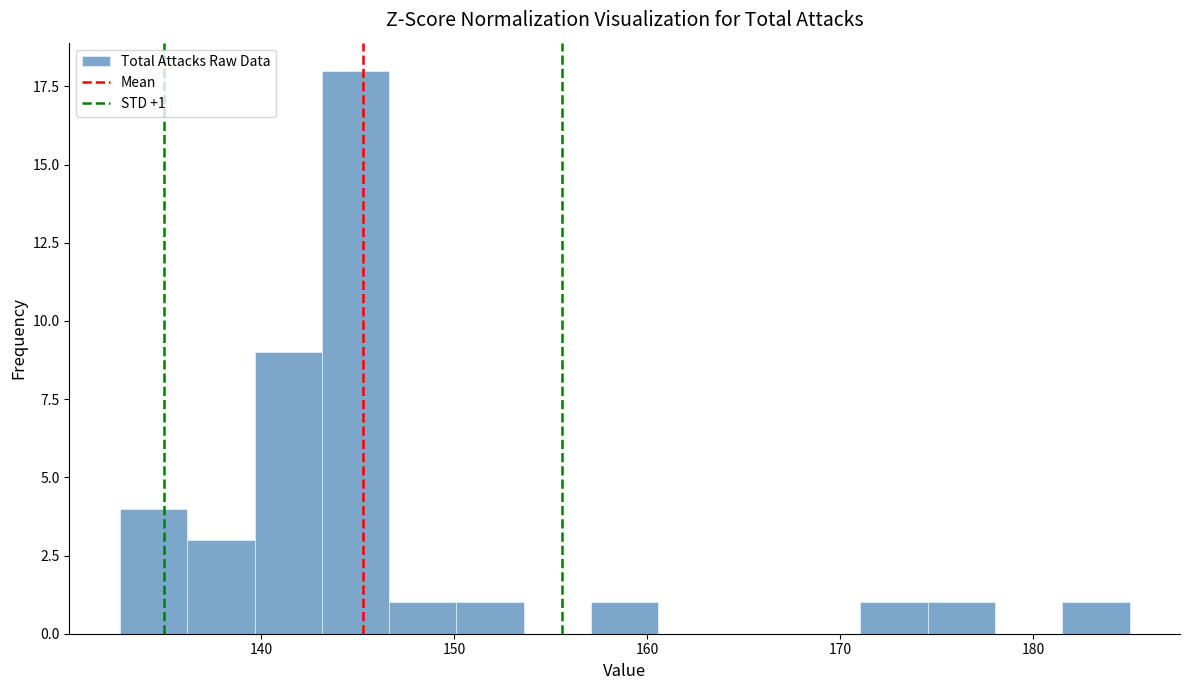

Read against the x-axis, roughly where is the centre of the tallest bar?

145